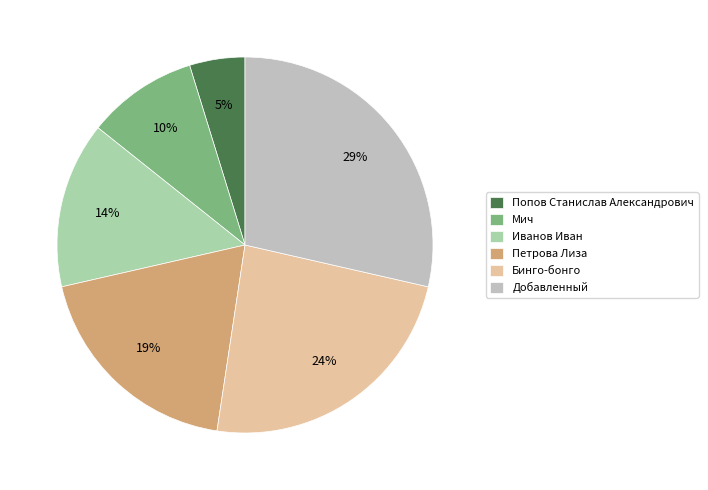

To the nearest percent, what percentage of the pie is Петрова Лиза?

19%